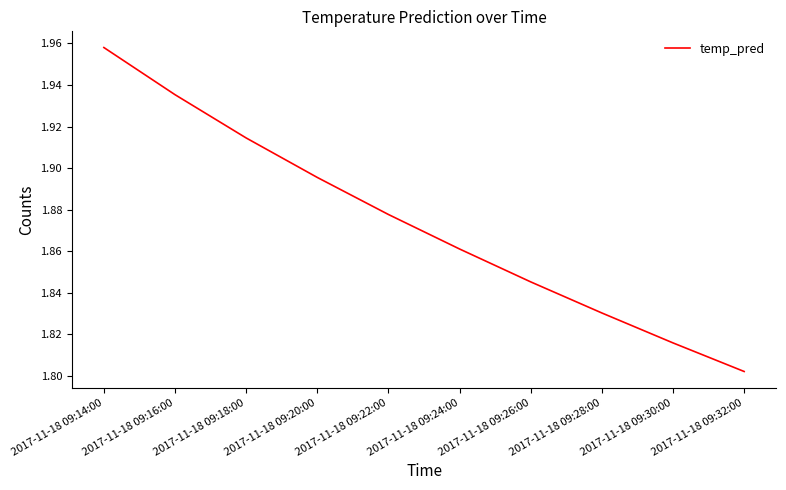

The value at 2017-11-18 09:18:00 is 0.9. True or false?

False